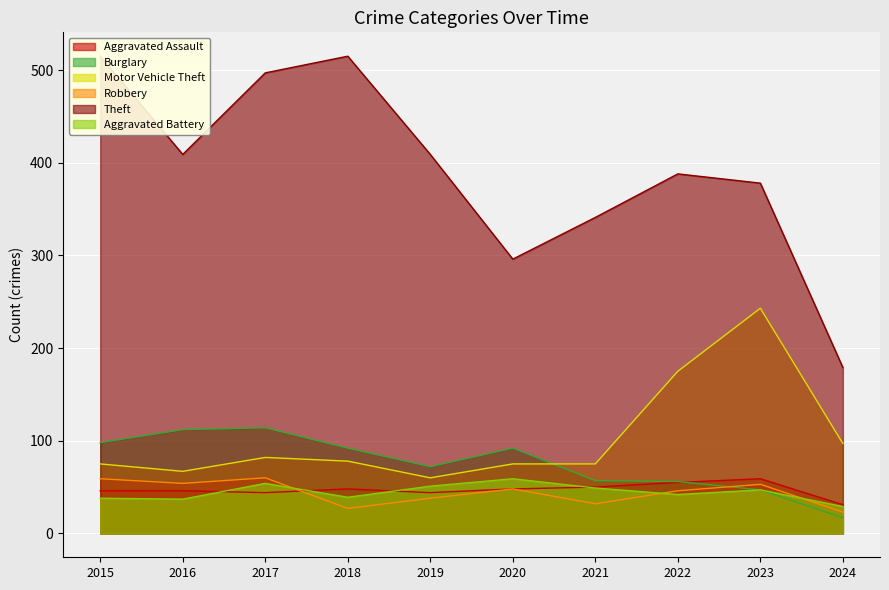

How many series are shown in this chart?

6